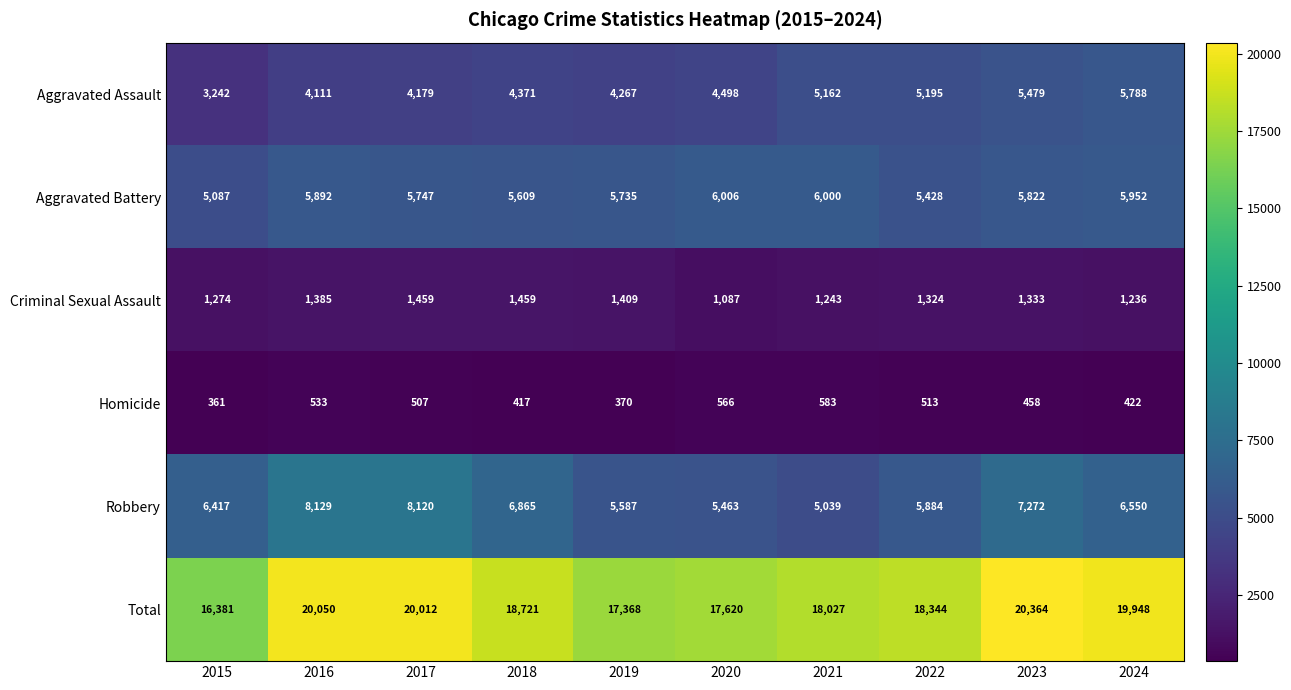

What is the difference between the maximum and minimum values in the Aggravated Battery series?

919